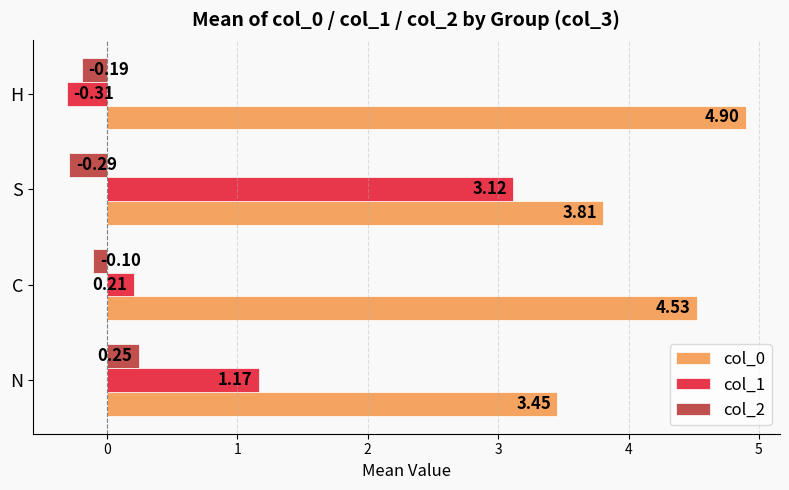

List the labels in order of col_1 value, smallest first.

H, C, N, S